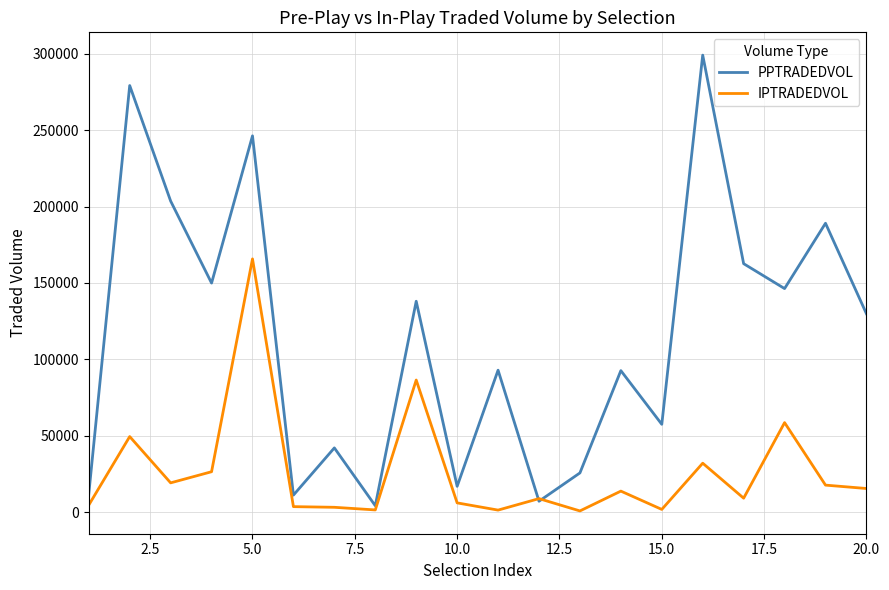

List the series in order of their peak value, highest first.

PPTRADEDVOL, IPTRADEDVOL